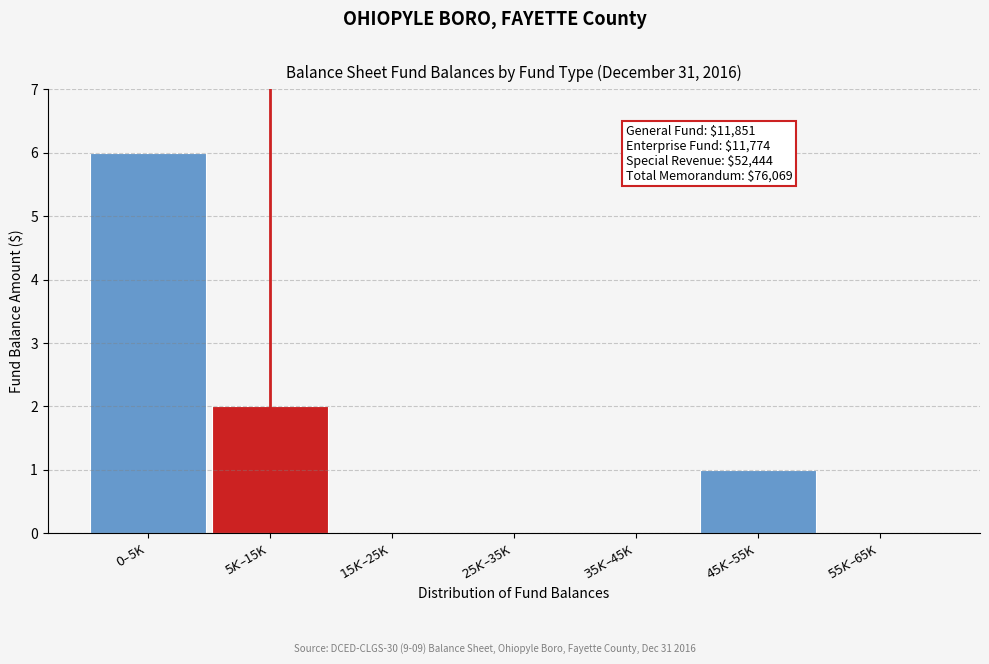

What is the sum of all values?

9